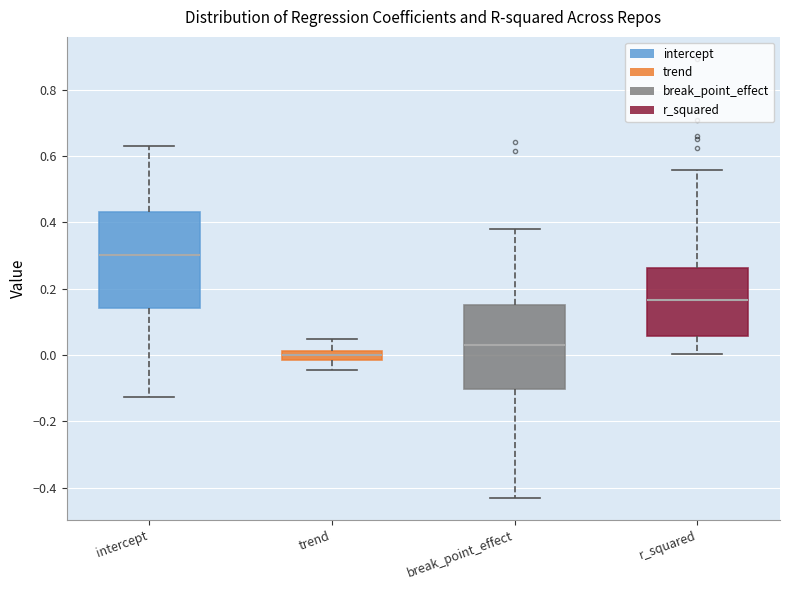

Comparing the boxes themselves (not the whiskers), which one is the tallest?

intercept